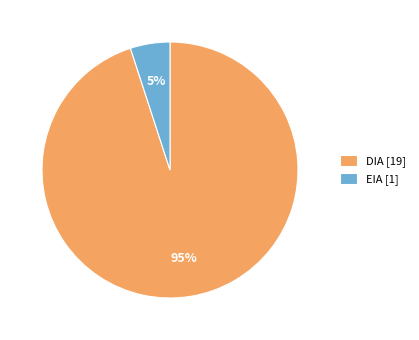

Combined, do EIA [1] and DIA [19] account for over 50%?

Yes